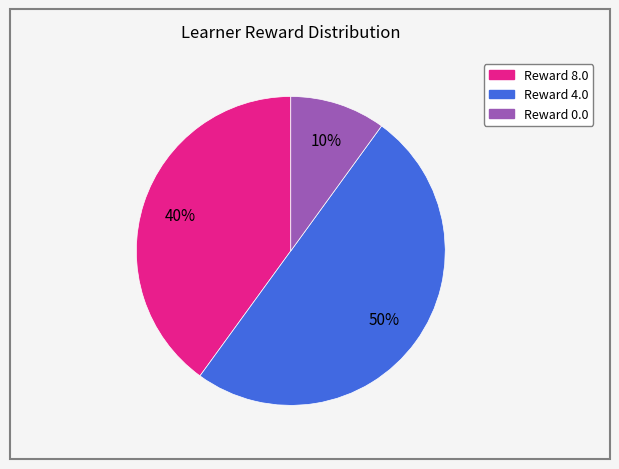

To the nearest percent, what is the difference between the largest and smallest slice percentages?

40%